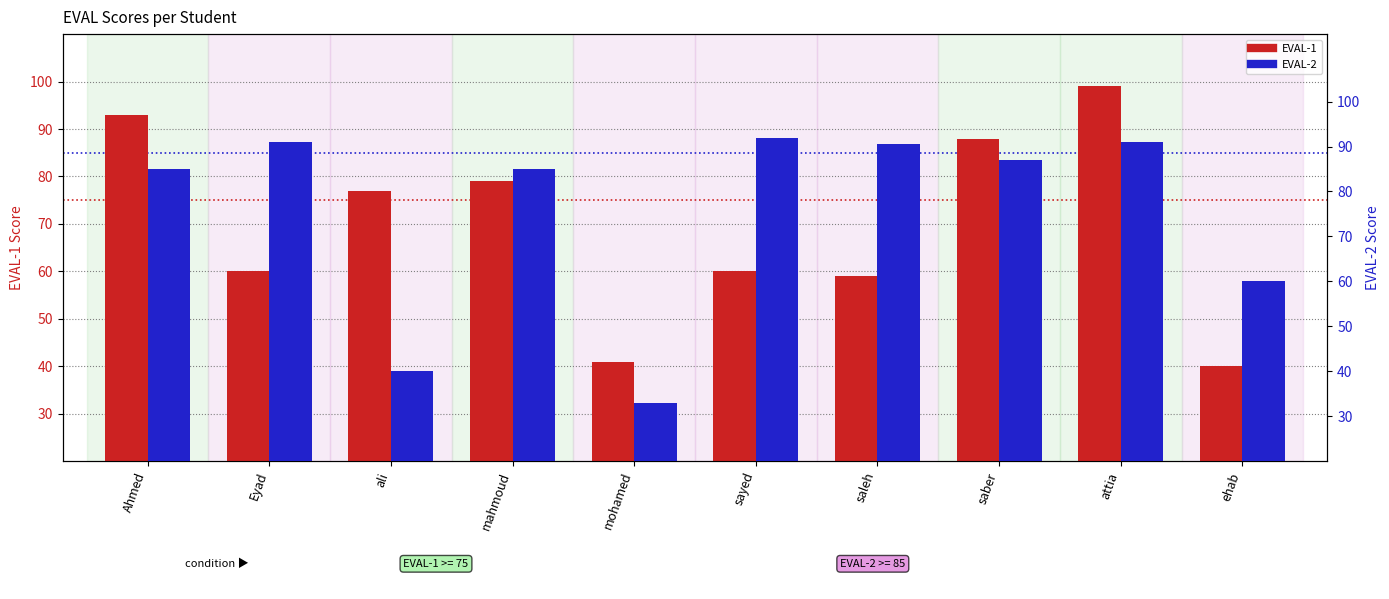

Which series changed the most between saber and ehab?

EVAL-1